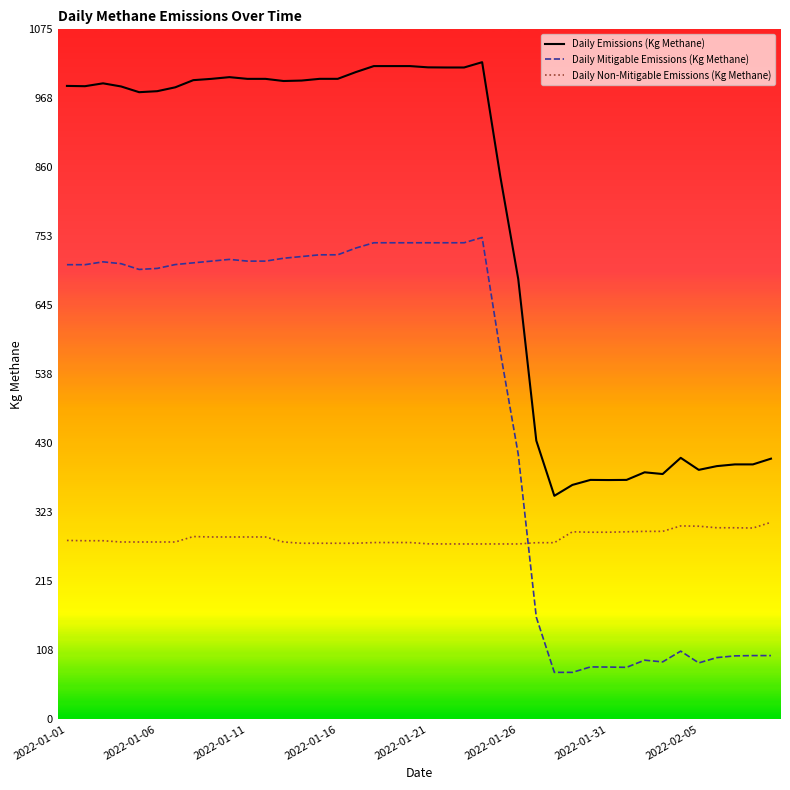

What are all the series names shown in the legend?

Daily Emissions (Kg Methane), Daily Mitigable Emissions (Kg Methane), Daily Non-Mitigable Emissions (Kg Methane)